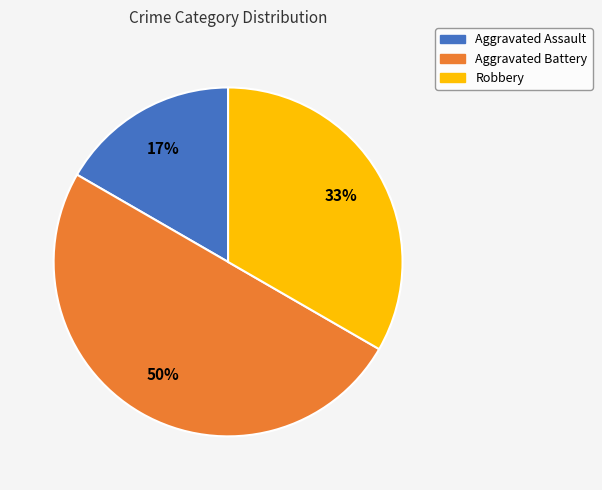

Combined, do Aggravated Assault and Aggravated Battery account for over 50%?

Yes